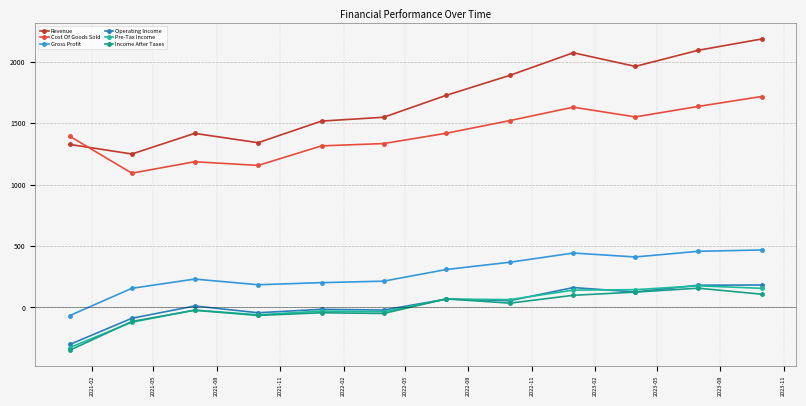

What is the label of the 1st point from the right?

2023-11